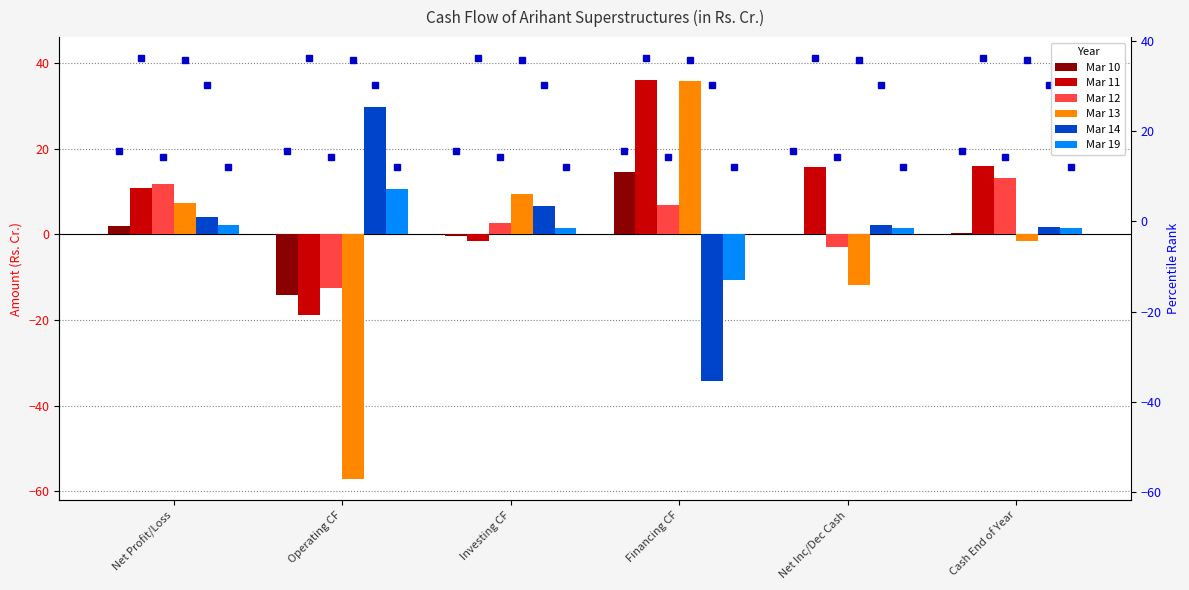

Which series has the largest total across all categories?

Mar 11